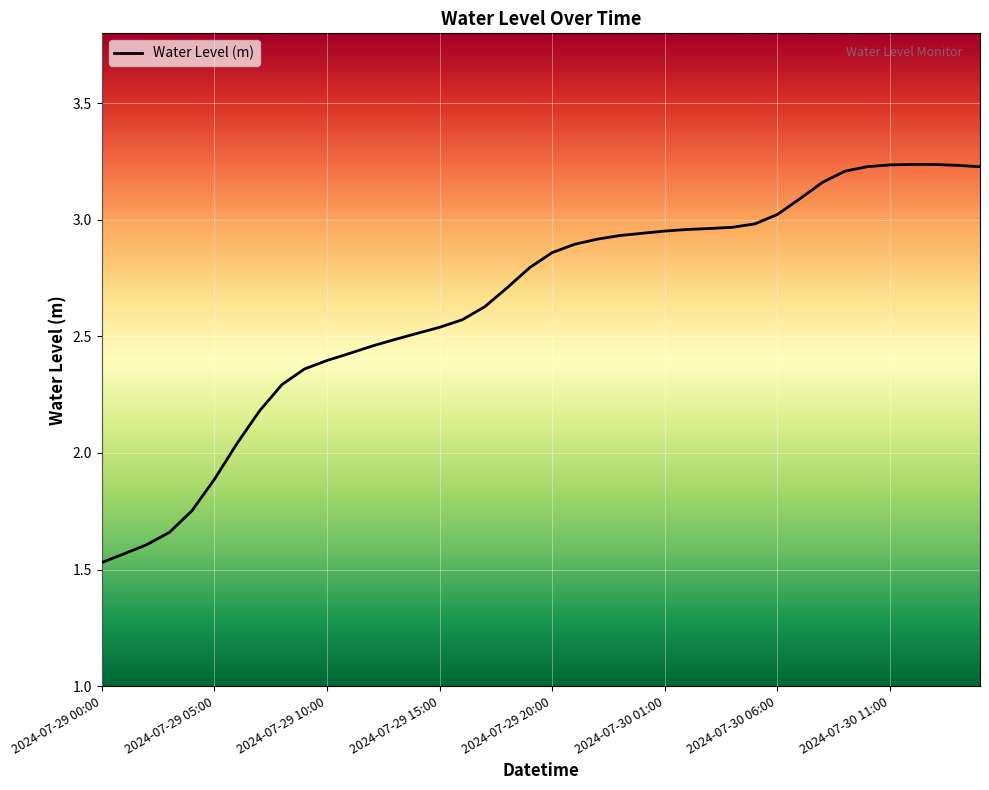

Does the chart have visible grid lines?

Yes